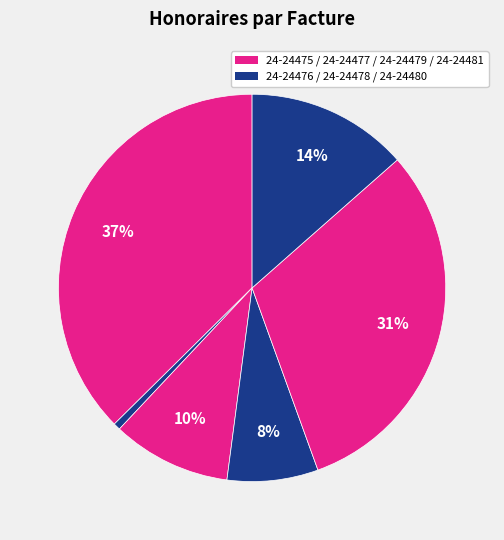

Rank the categories by value from lowest to highest.

24-24481, 24-24476, 24-24478, 24-24477, 24-24480, 24-24479, 24-24475